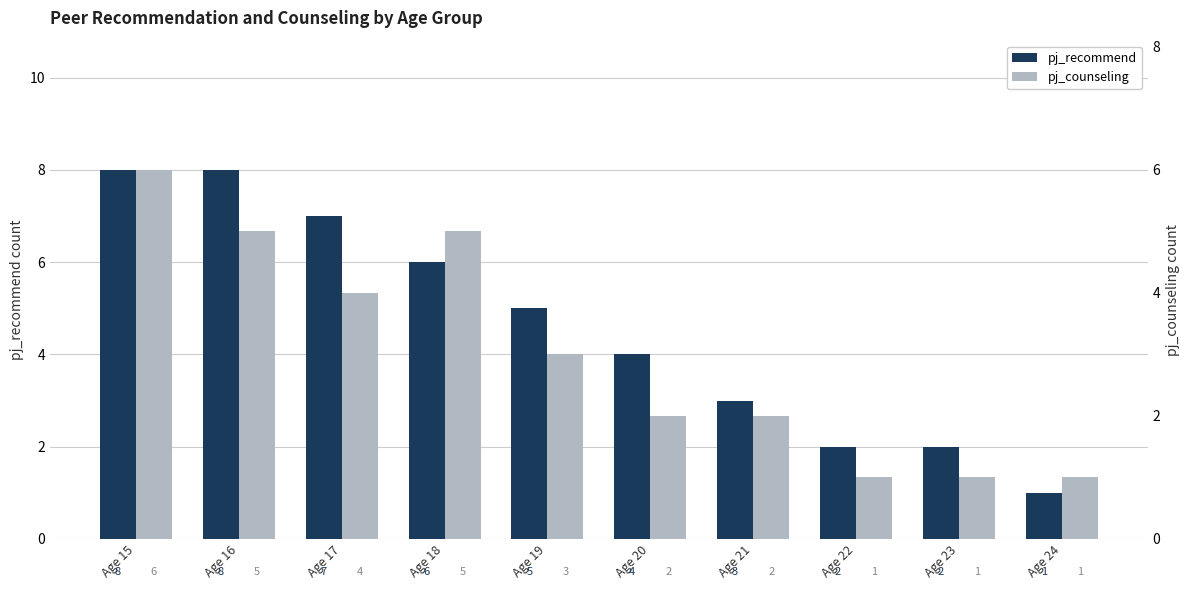

Does the chart contain any negative values?

No